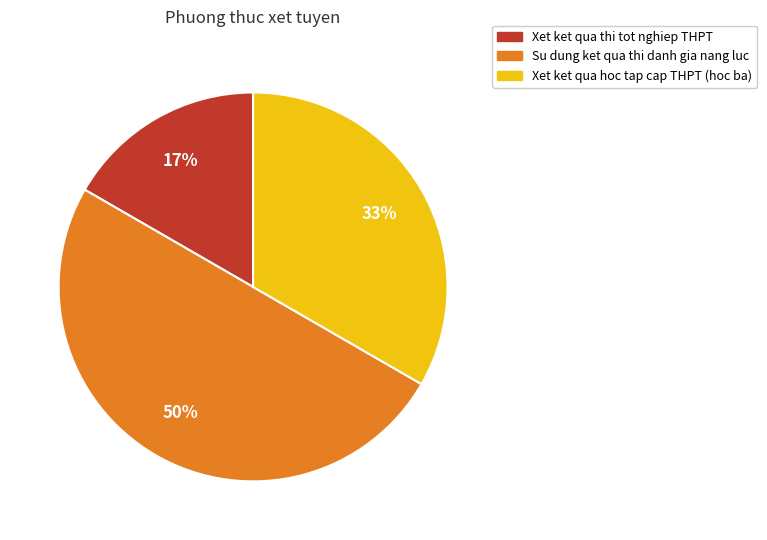

What percentage is the Xet ket qua thi tot nghiep THPT slice, to the nearest percent?

17%